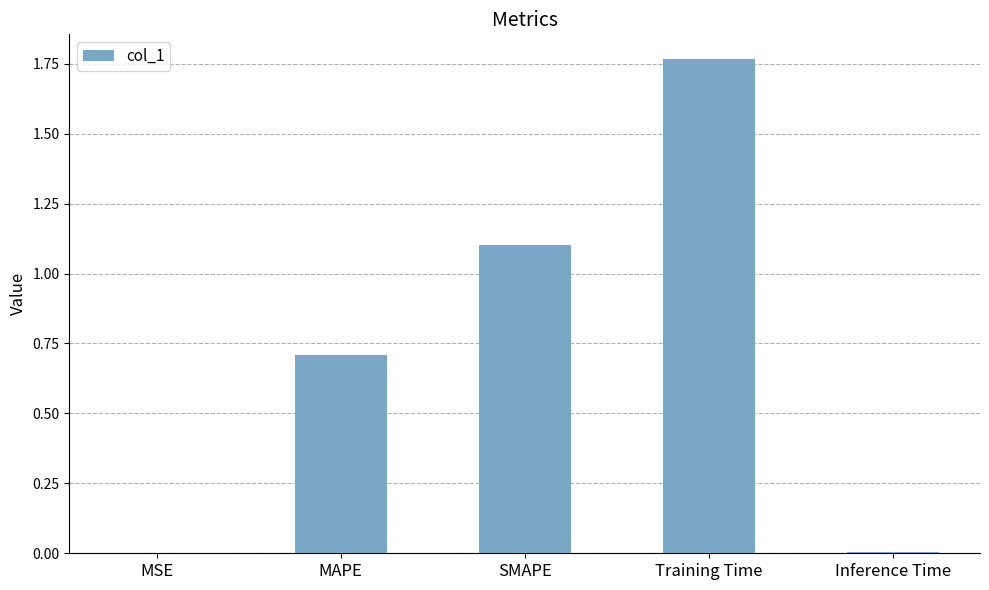

Are the bars grouped side by side (vs. stacked)?

No